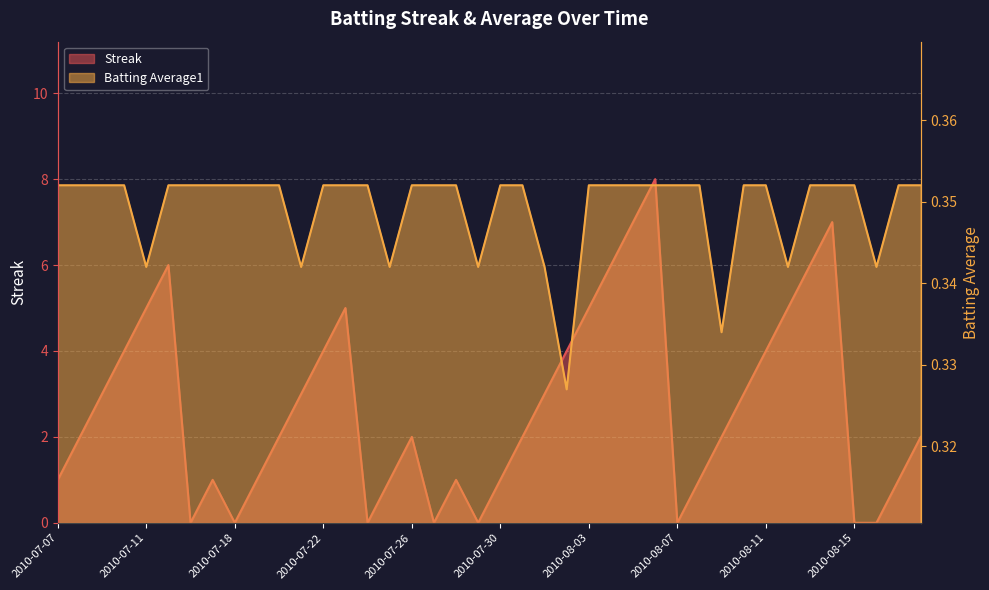

What is the approximate value of Streak at 2010-07-21?

3.0